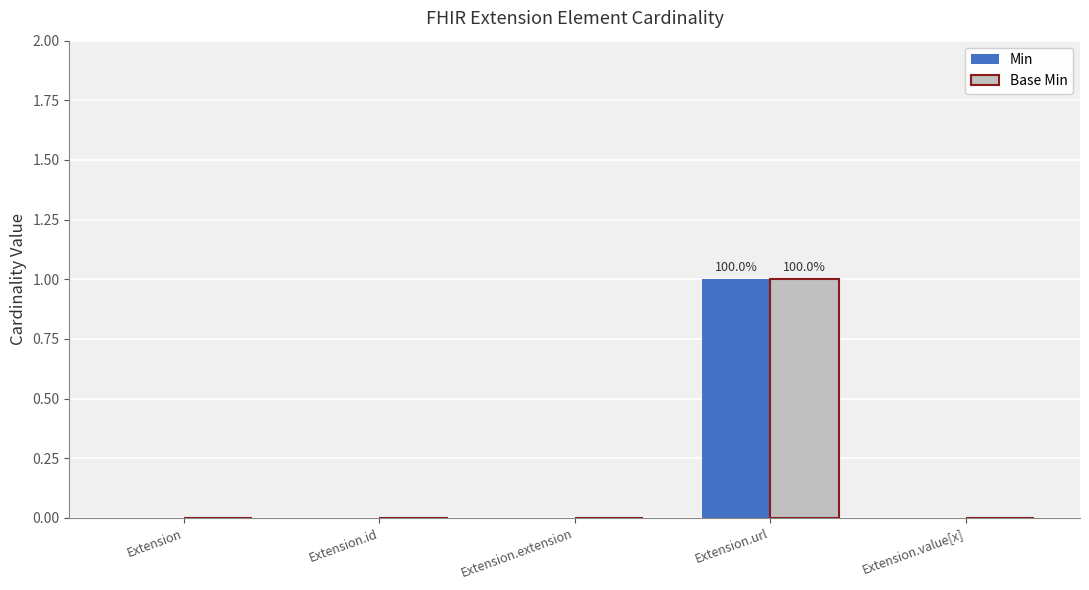

Reading right to left, transcribe all the data shown in this chart.

Min: Extension.value[x]=0	Extension.url=1	Extension.extension=0	Extension.id=0	Extension=0
Base Min: Extension.value[x]=0	Extension.url=1	Extension.extension=0	Extension.id=0	Extension=0